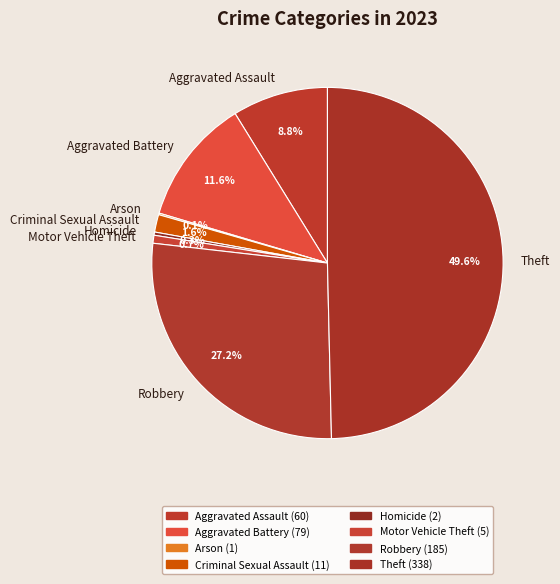

What percentage is the Aggravated Assault slice, to the nearest percent?

9%